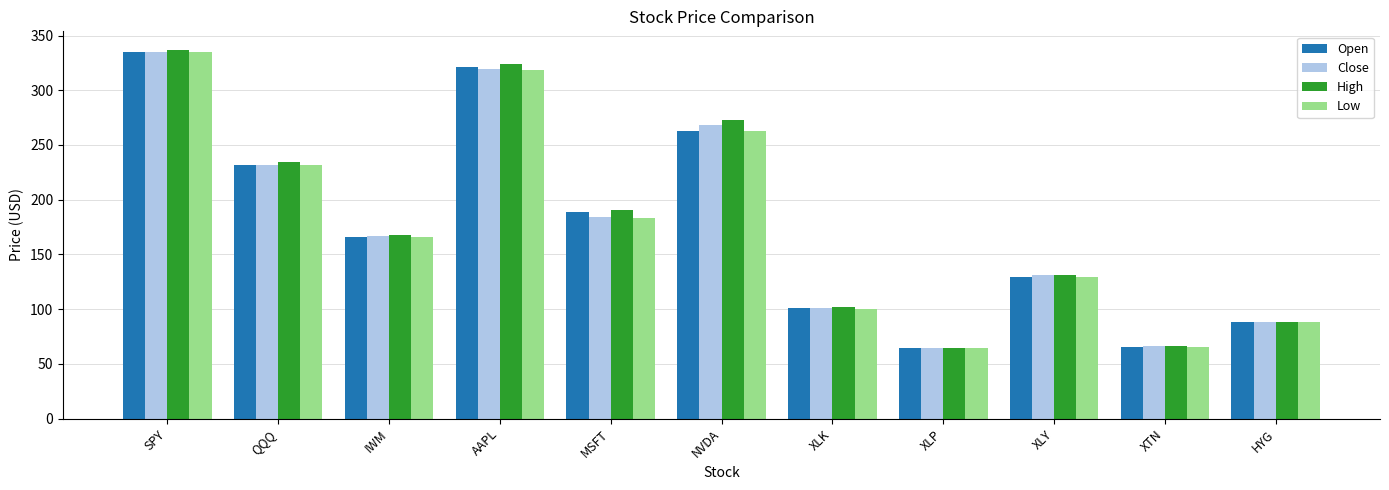

What is the difference between the High values at AAPL and XLP?

259.3